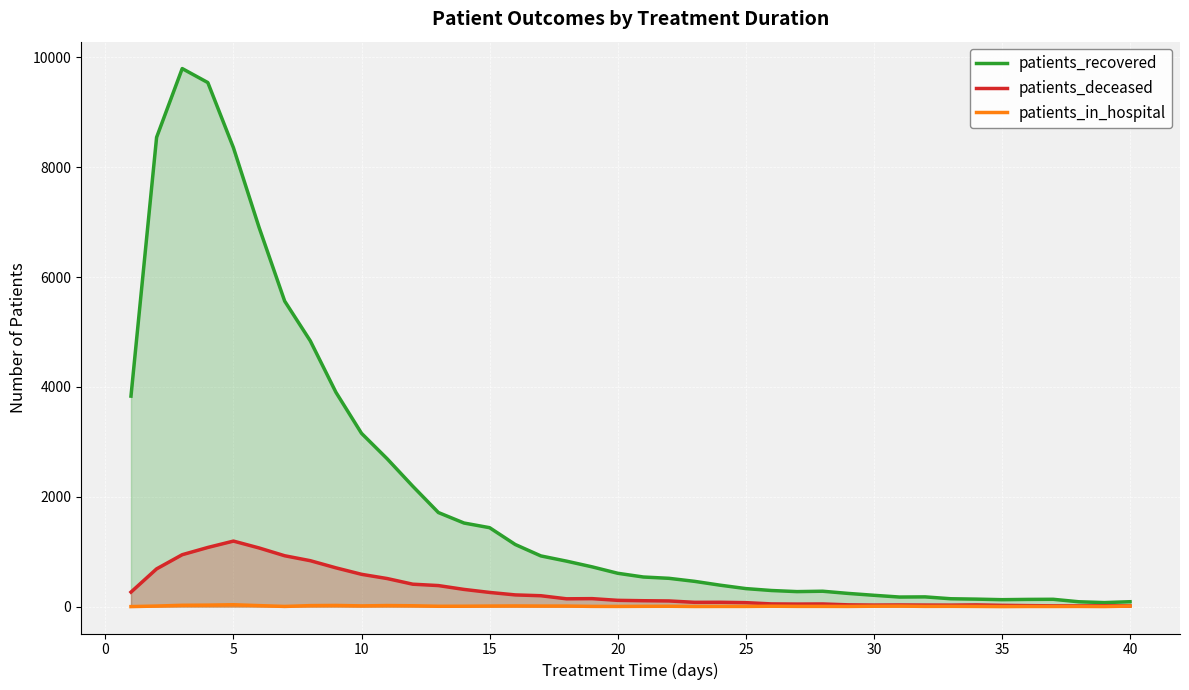

Which series has the largest range (max minus min)?

patients_recovered